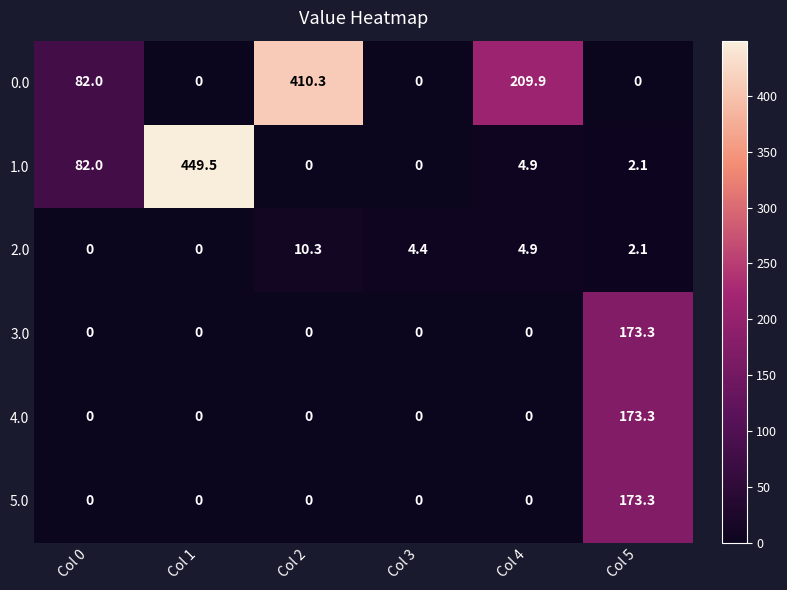

What is the sum of all 2.0 values?

21.7